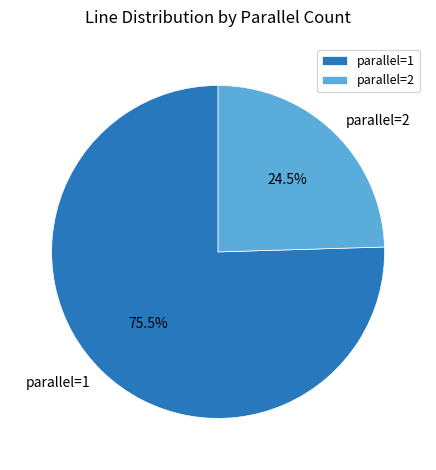

Do parallel=2 and parallel=1 together represent more than half of the pie?

Yes